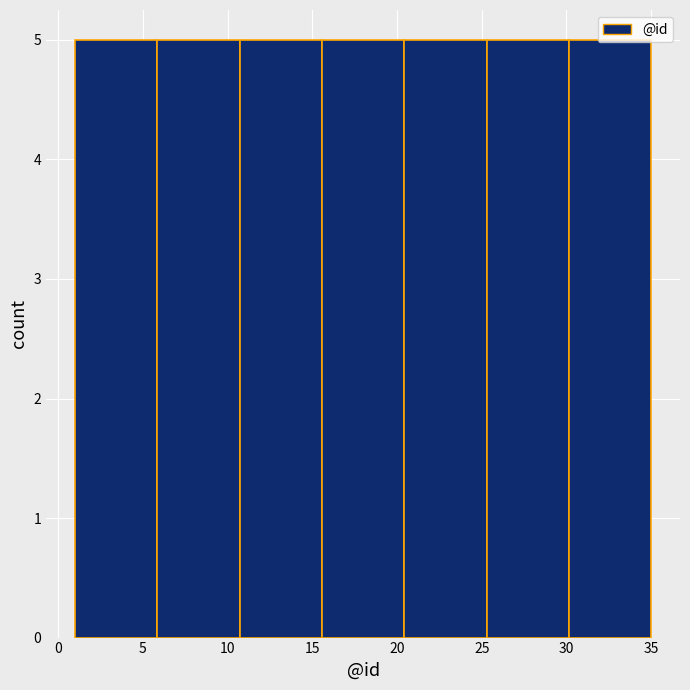

How tall is the bar that spans 10.5 to 15.5 on the x-axis? Neither the bar edges nor the heights are printed on the chart, so give them approximately, as read against the axes.

5